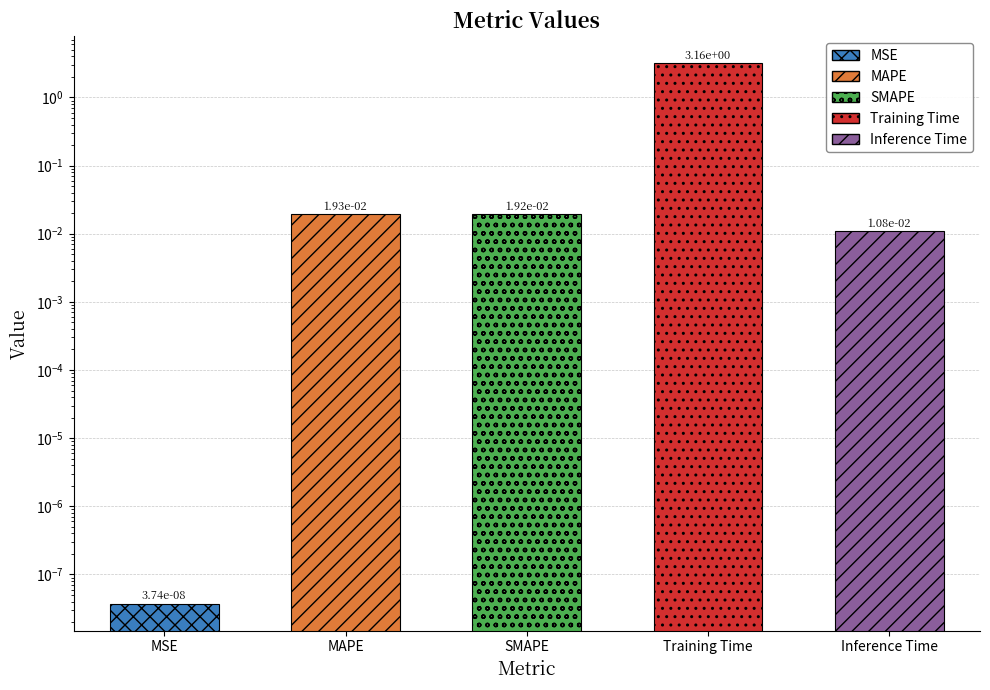

The chart shows a value of 0.0 at SMAPE. True or false?

True